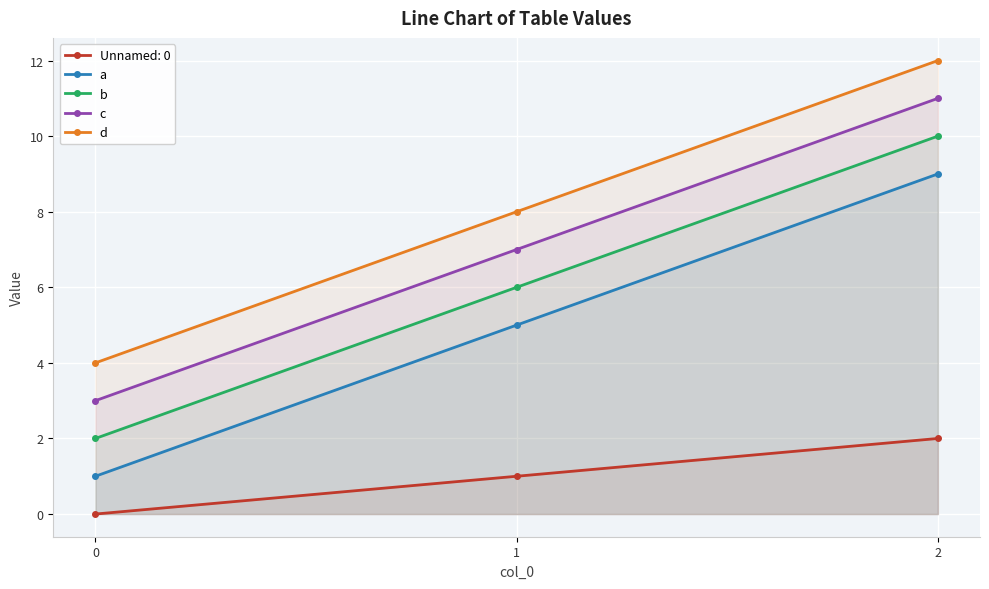

At which label does a first exceed 5?

2